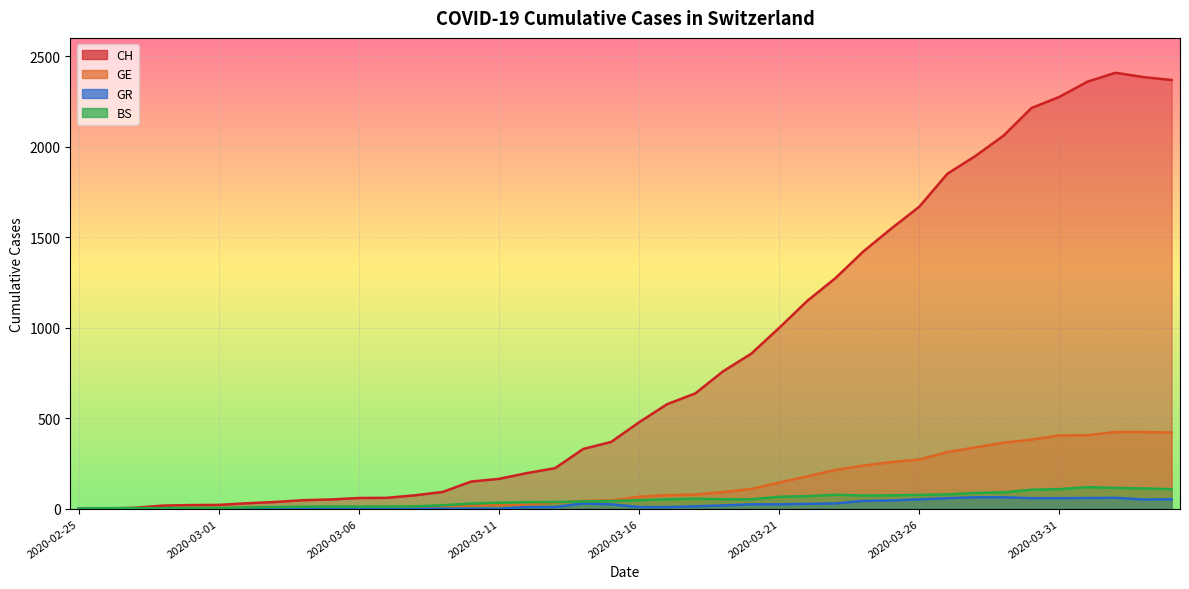

Between 2020-03-20 and 2020-03-11, which is larger?

2020-03-20